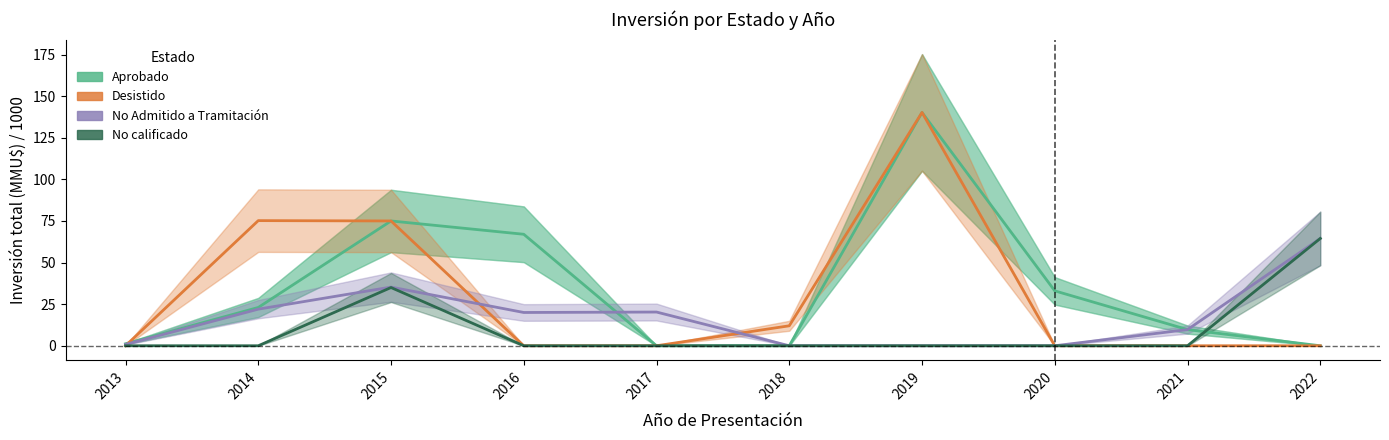

What is the average value of the Aprobado series?

34.9